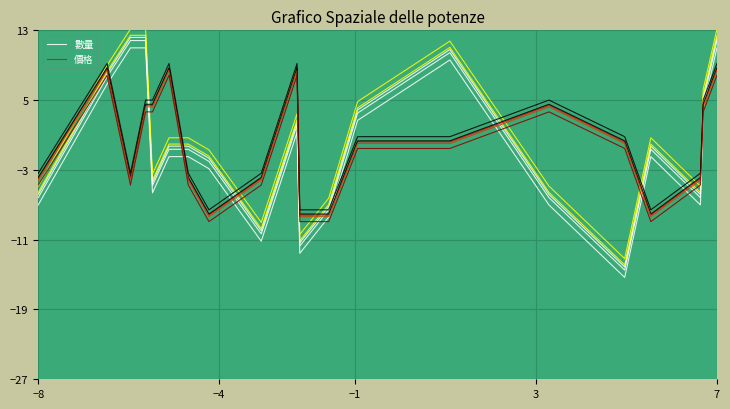

What is the minimum value shown in the chart?

-14.1